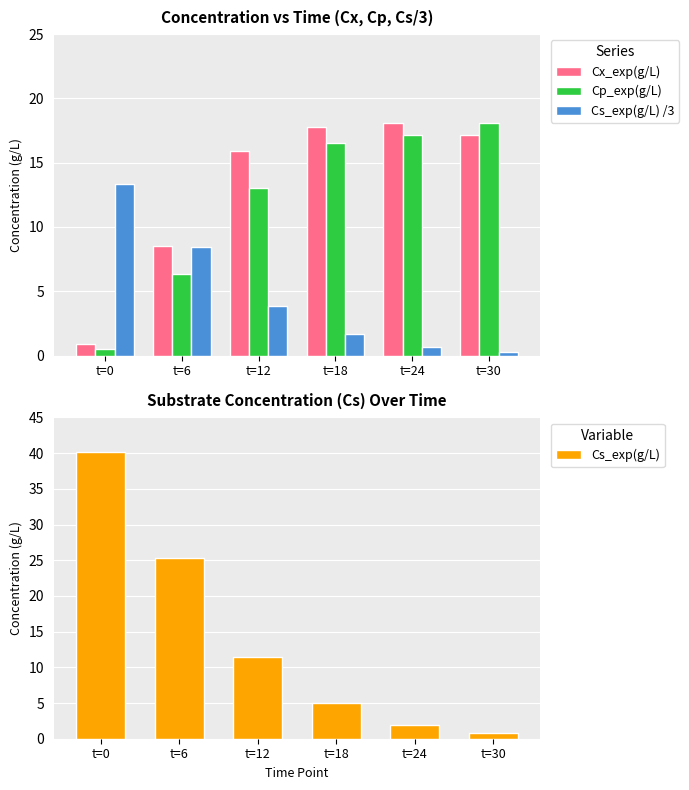

What is the approximate value of Cp_exp(g/L) at t=6?

6.3